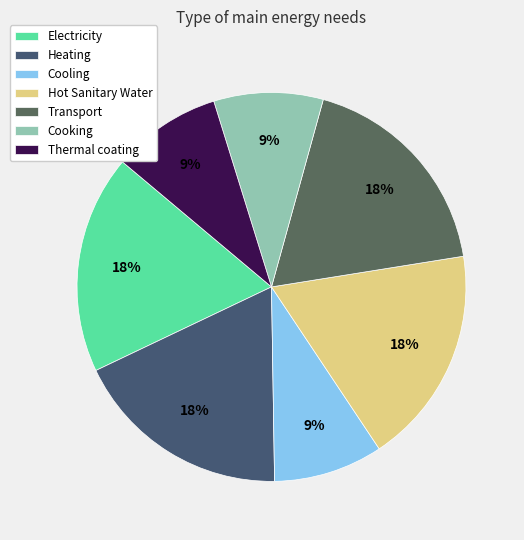

Between Hot Sanitary Water and Transport, which is larger?

Hot Sanitary Water